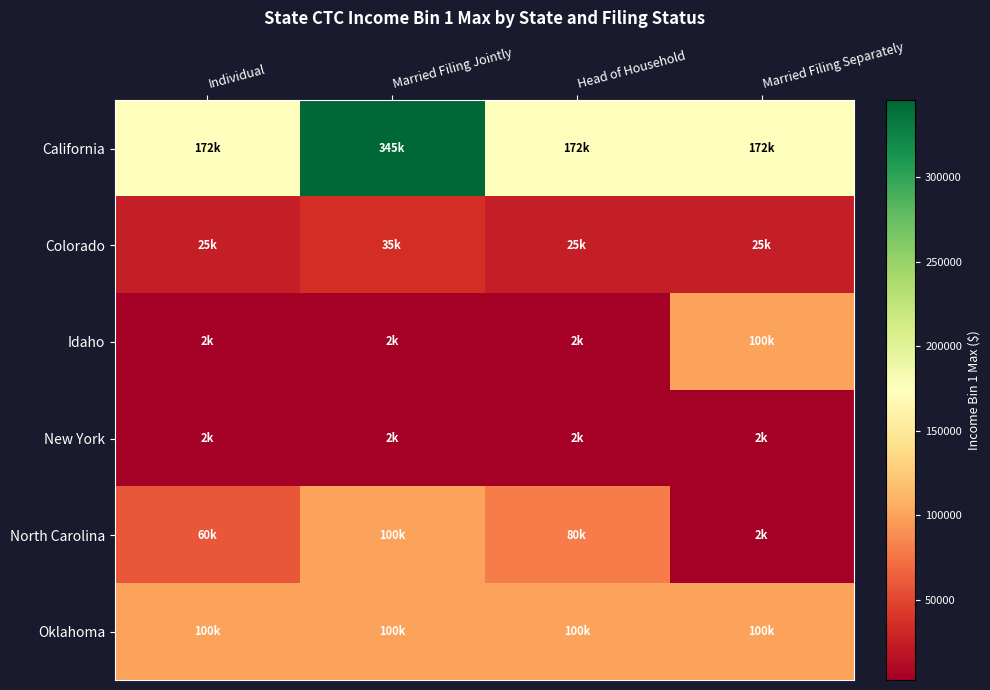

Rank the series by their maximum value, from lowest to highest.

New York, Colorado, Idaho, North Carolina, Oklahoma, California